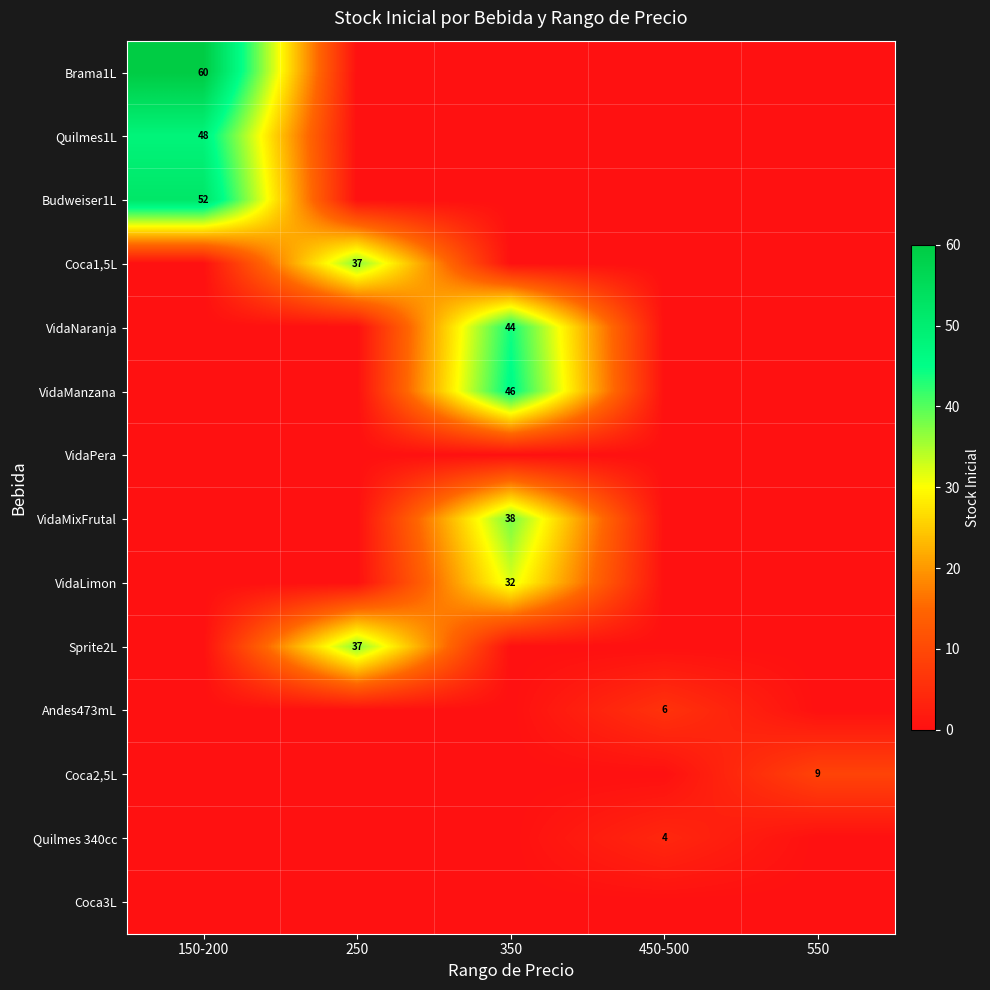

The value of Quilmes 340cc at 450-500 is 2. True or false?

False